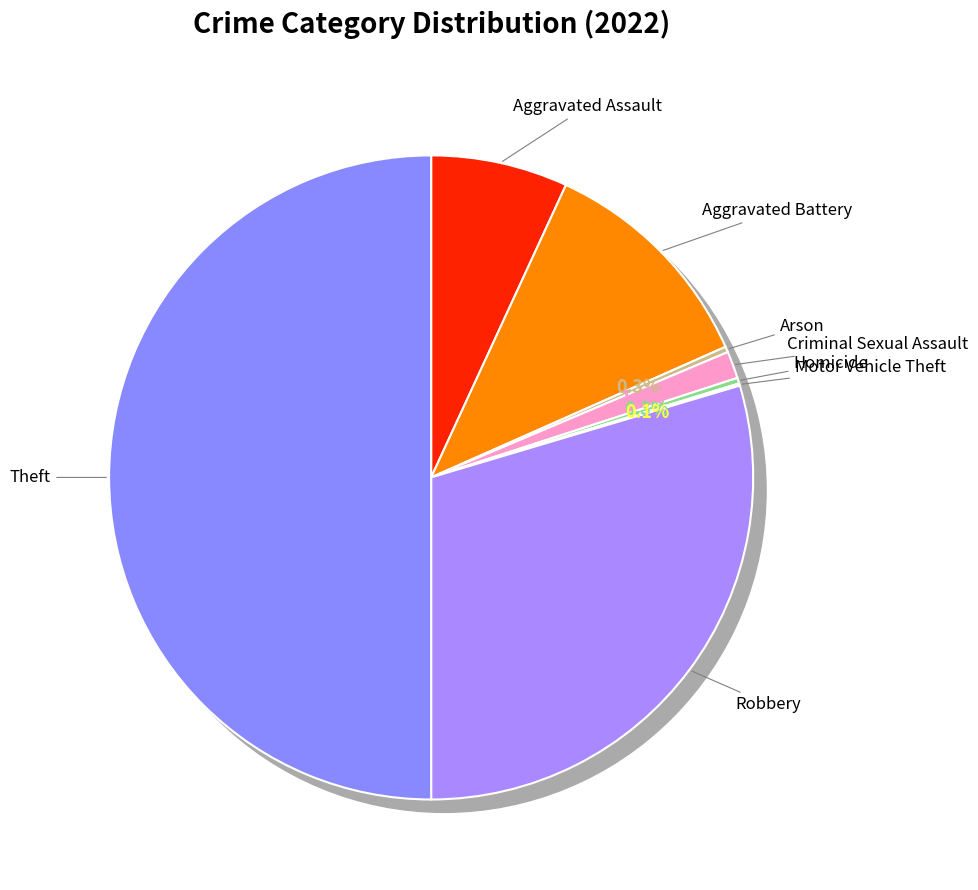

How many slices are in this pie chart?

8